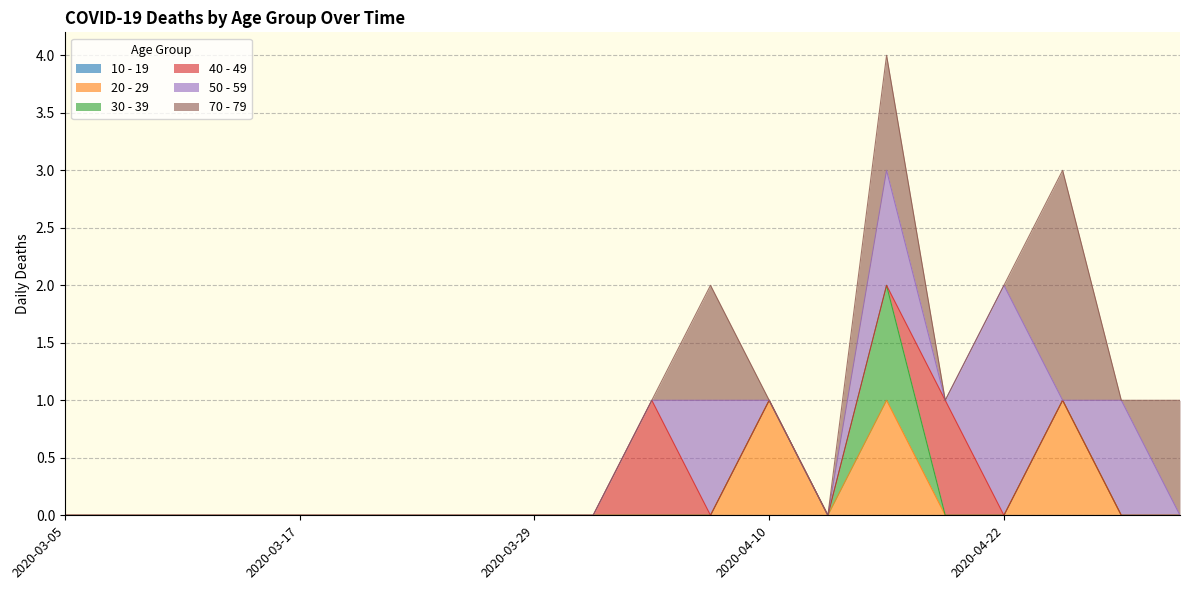

True or false: 70 - 79 and 10 - 19 cross at least once.

False